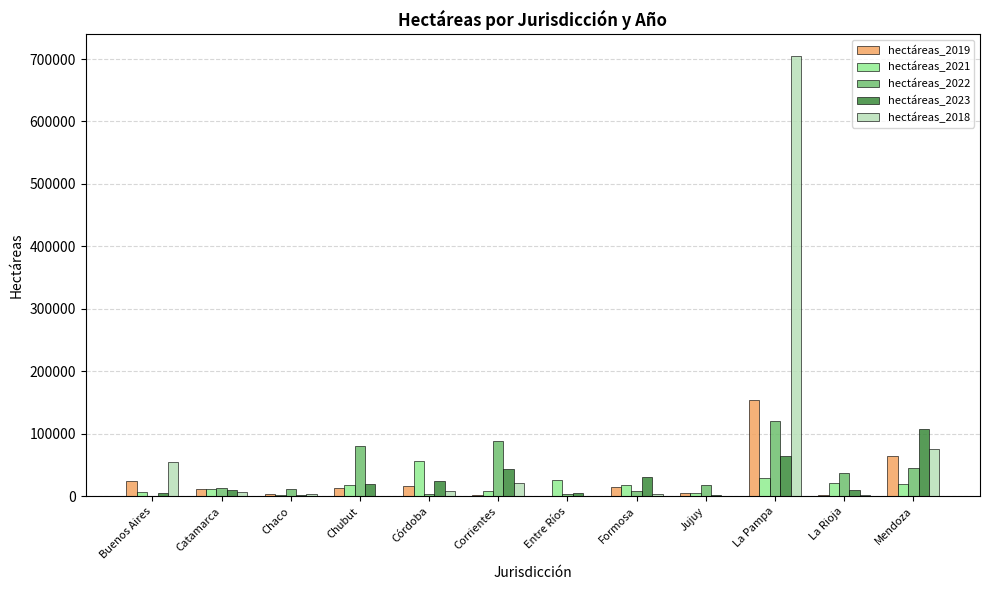

Is the value of hectáreas_2021 at Corrientes greater than the value of hectáreas_2022 at Corrientes?

No